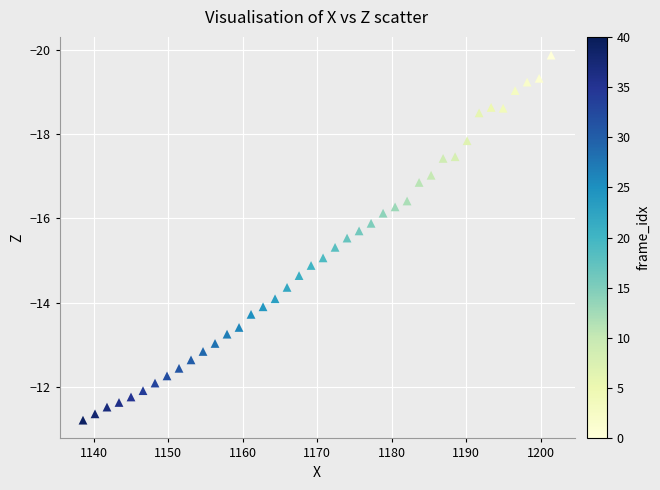

What is the range of X values (max minus min)?

62.9